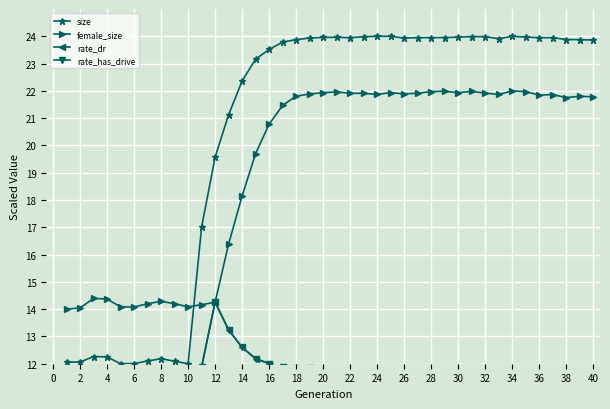

True or false: rate_dr and size cross at least once.

False